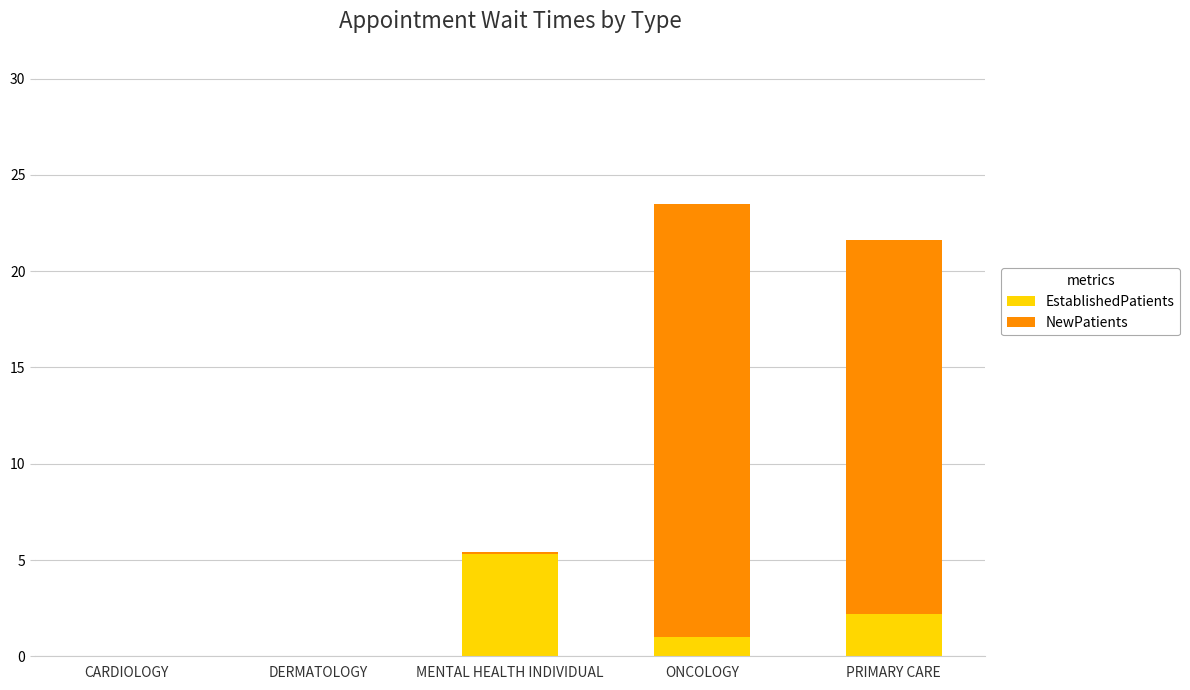

Reading left to right, what are the values for EstablishedPatients?

CARDIOLOGY=0.0	DERMATOLOGY=0.0	MENTAL HEALTH INDIVIDUAL=5.3	ONCOLOGY=1.0	PRIMARY CARE=2.2